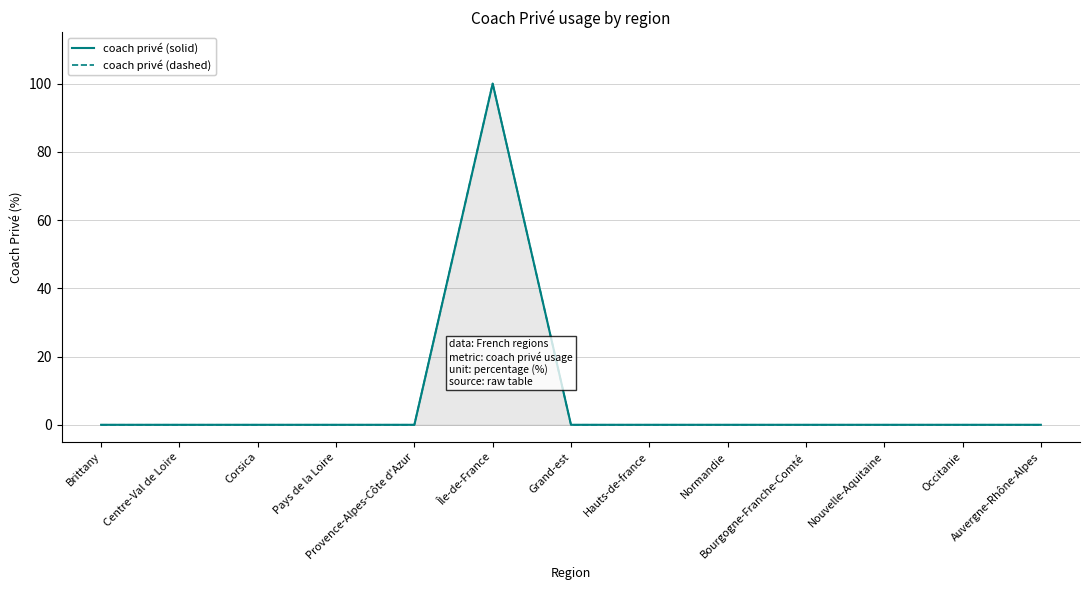

At which label is coach privé (dashed) closest to 50?

Brittany